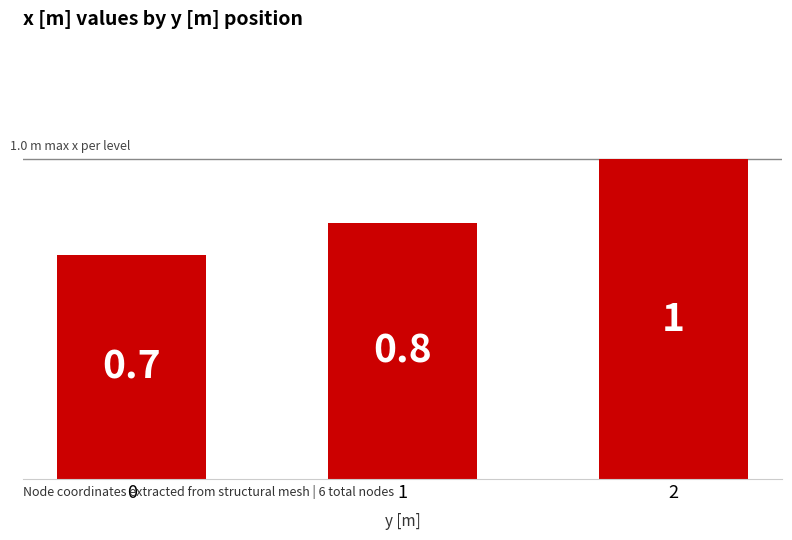

List the labels in order of value, largest first.

2, 1, 0